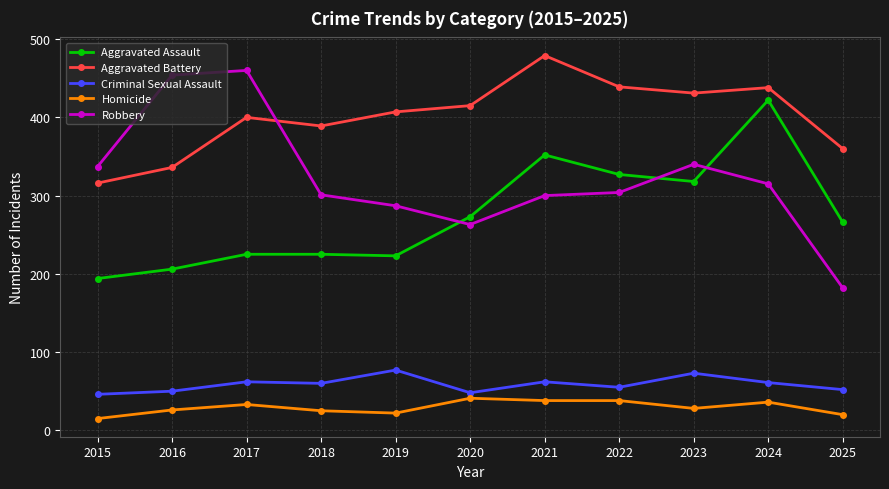

What is the value of the Homicide point at the 8th from the left?

38